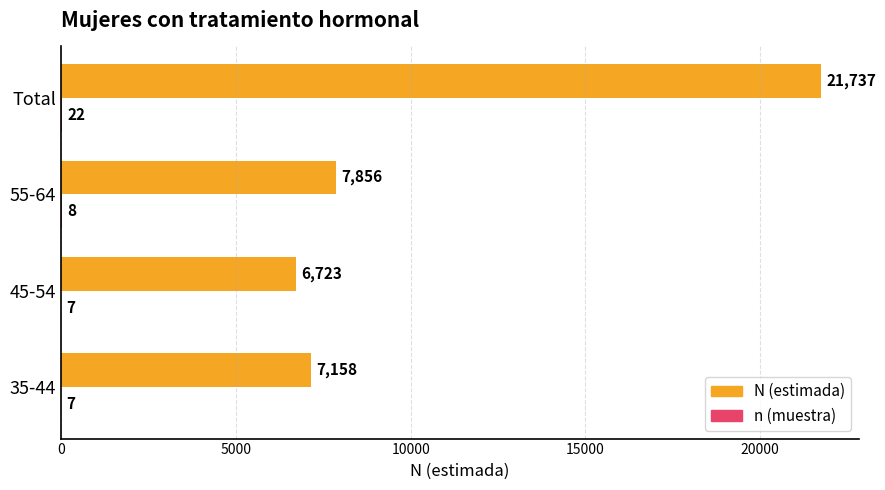

Is it true that N (estimada) equals 21737 at Total?

True